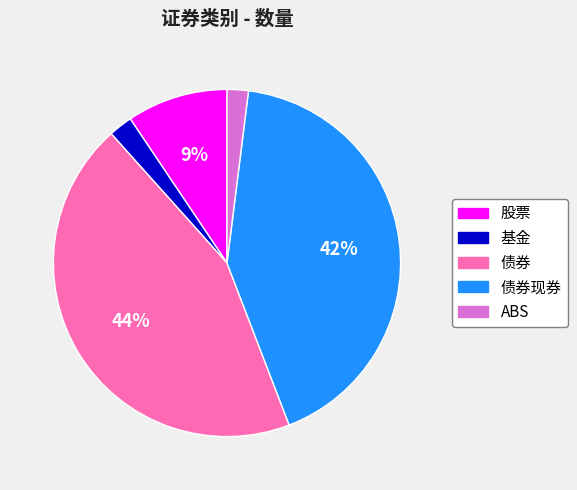

To the nearest percent, what portion does ABS represent?

2%